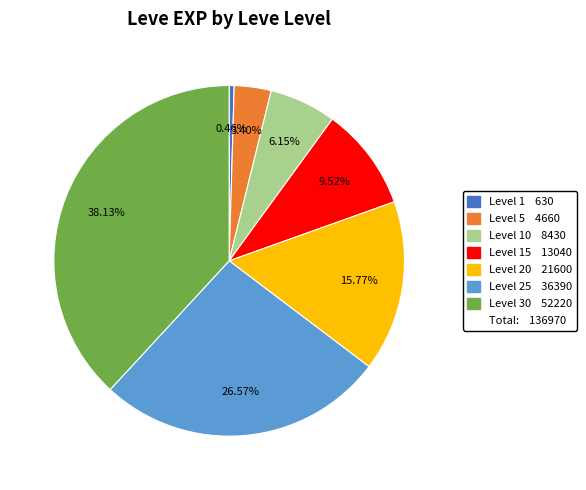

How many slices are in this pie chart?

7